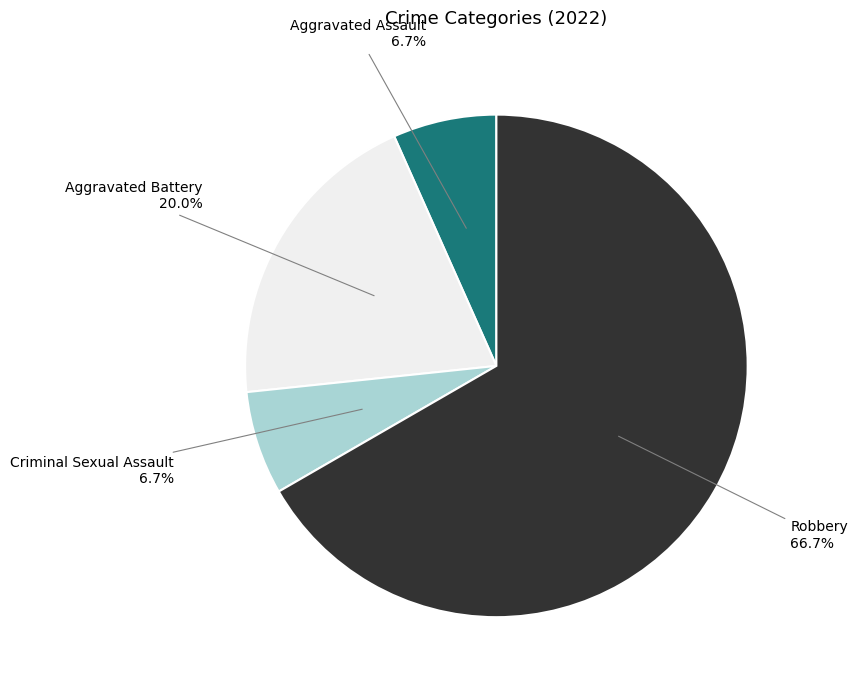

Does any single category account for the majority?

Yes